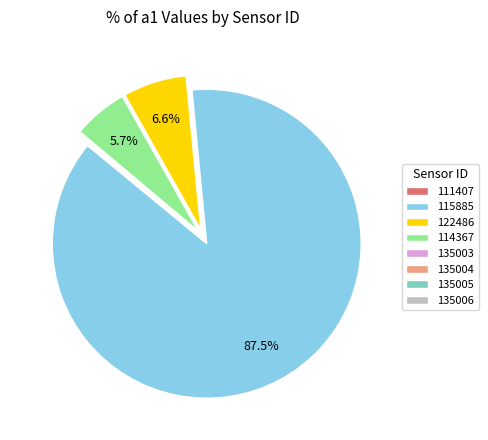

Is there a majority slice in this chart?

Yes